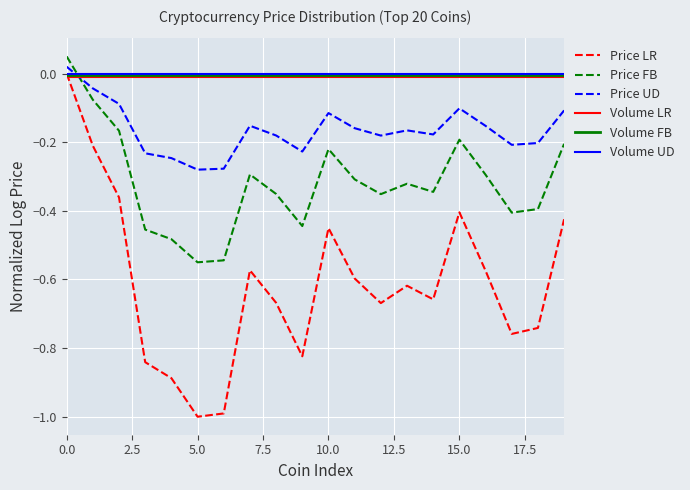

True or false: Price LR and Price UD intersect in this chart.

False